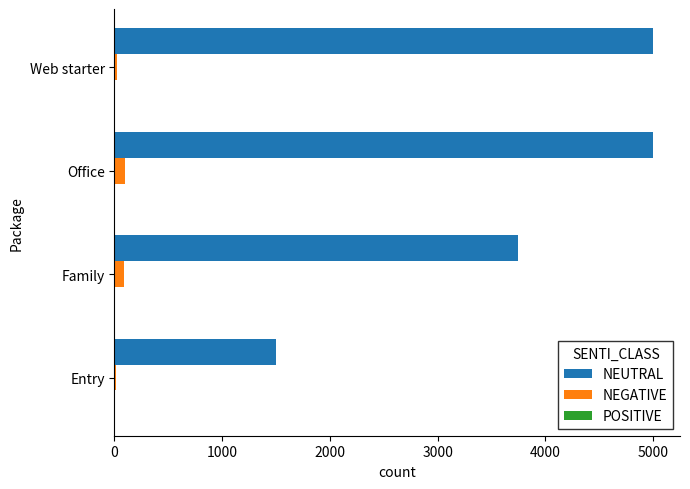

Between Family and Office, which series saw the biggest shift?

NEUTRAL